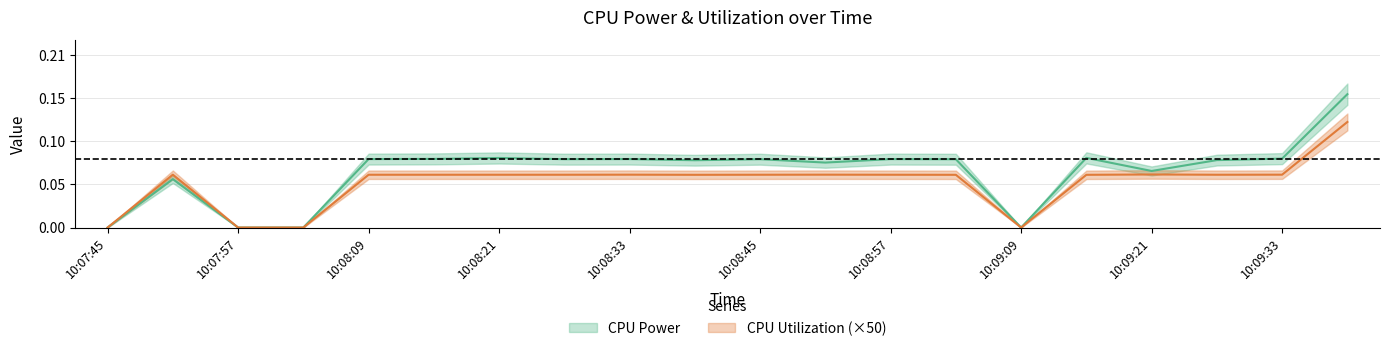

At which label is CPU Power closest to 0?

10:07:45